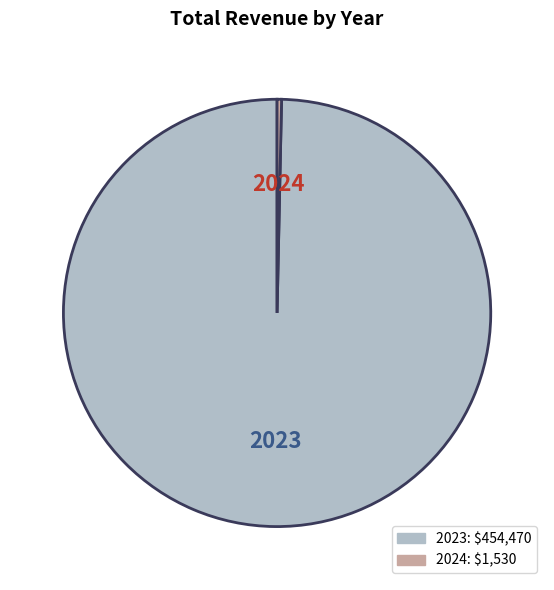

Rank the categories by value from highest to lowest.

2023, 2024